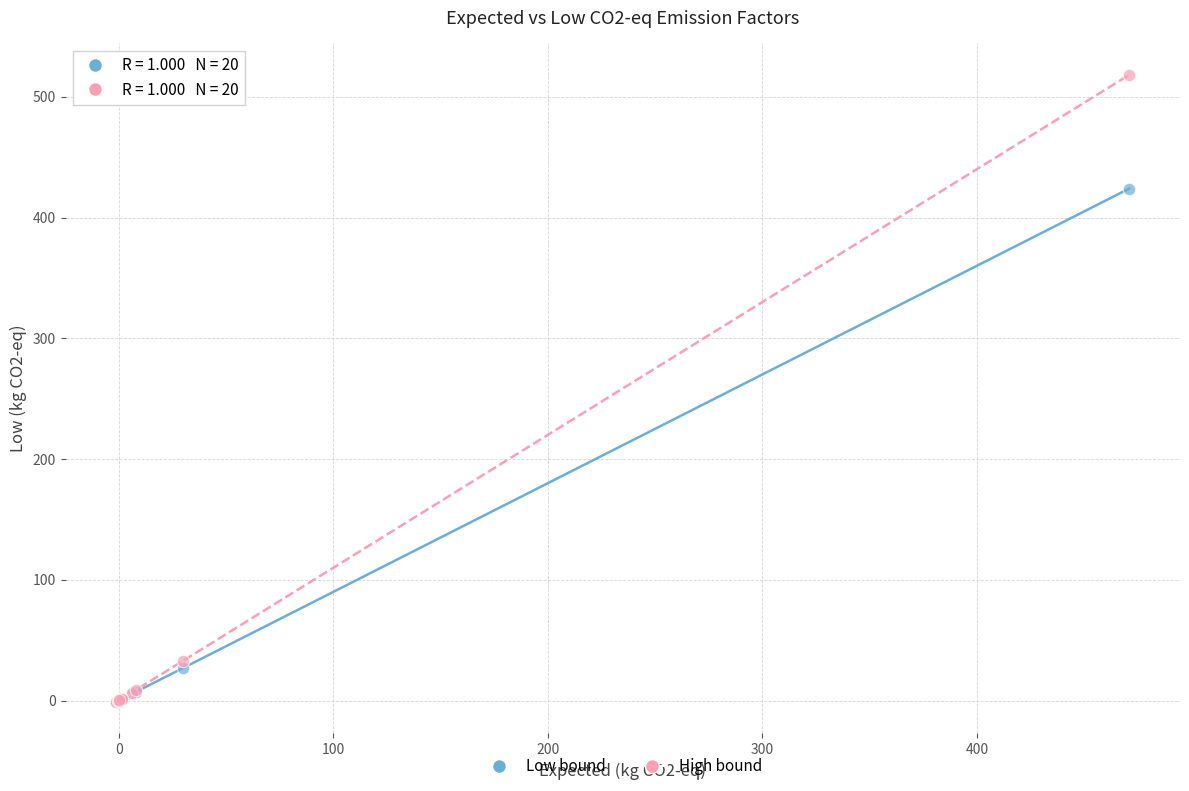

In the Low bound series, what Y value is closest to 211?

27.1